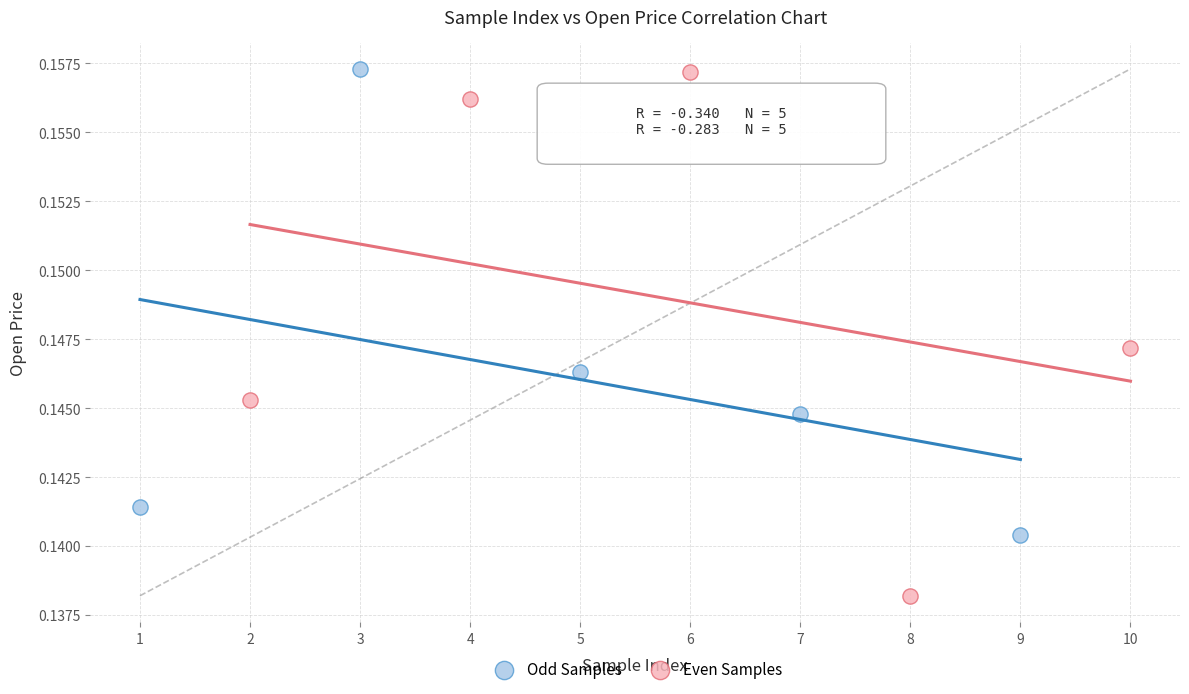

Which series contains the lowest Y value?

Even Samples